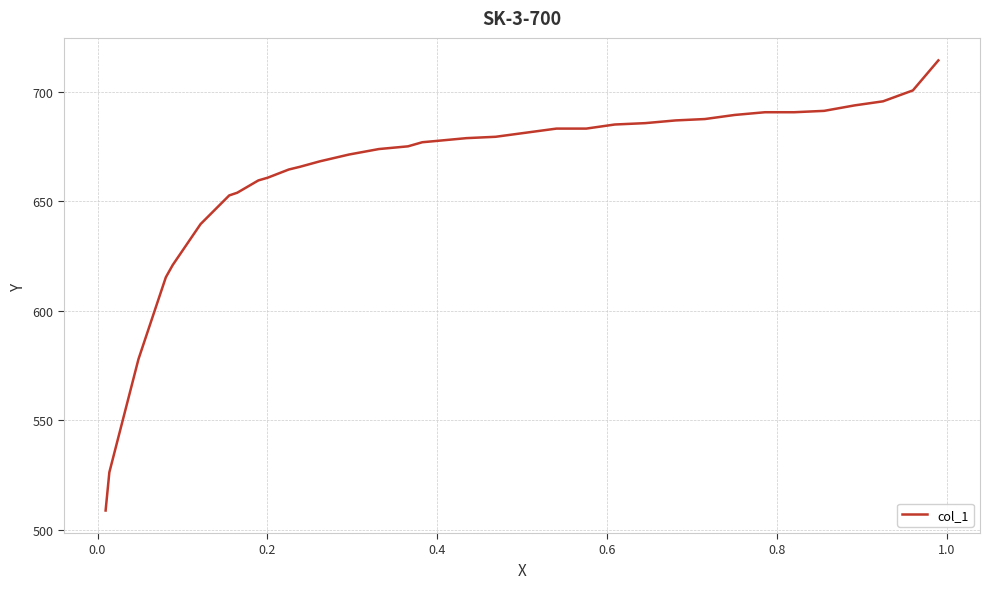

What is the maximum value shown in the chart?

714.3